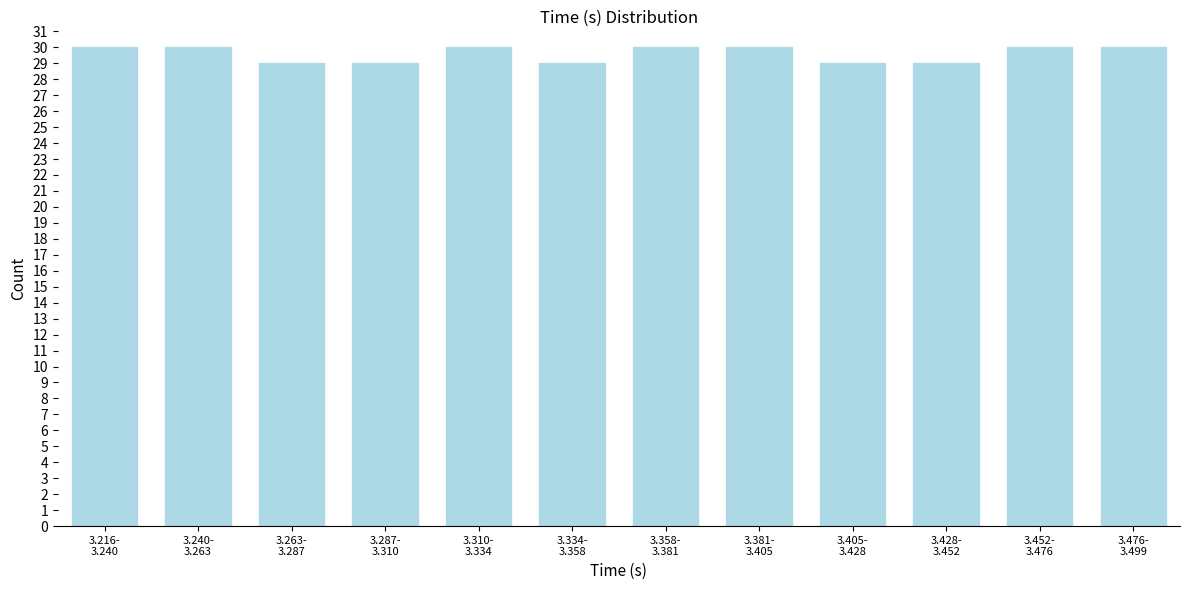

Reading left to right, list all the values displayed in this chart.

30	30	29	29	30	29	30	30	29	29	30	30